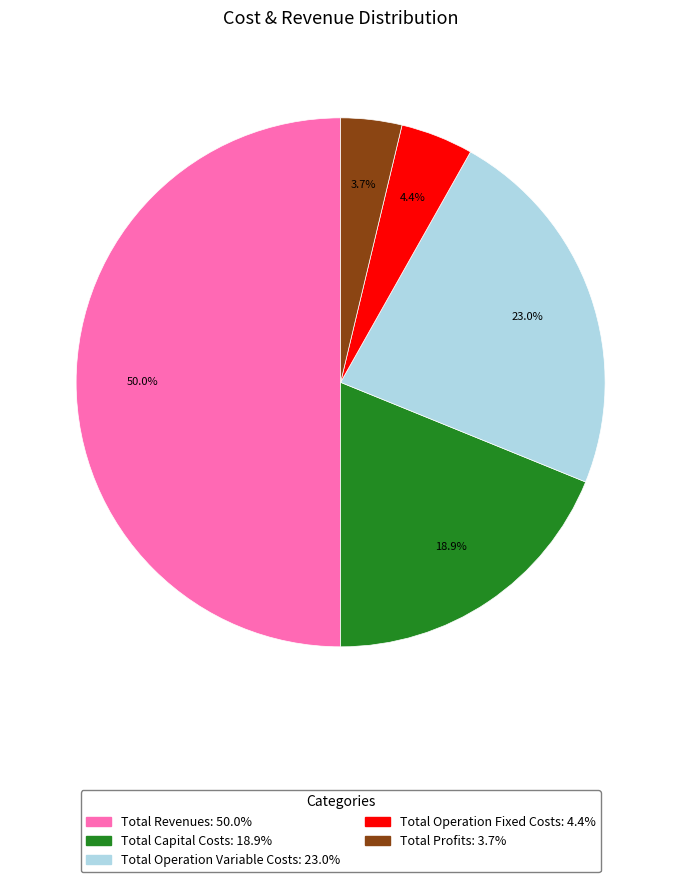

What percentage is NOT represented by Total Operation Fixed Costs?

95.6%